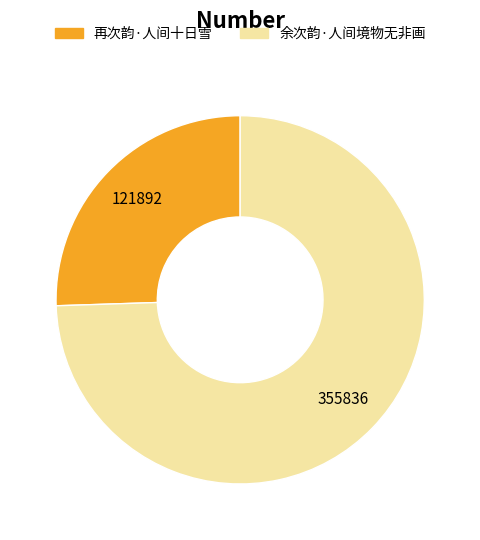

Does 余次韵·人间境物无非画 account for over 50% of the chart?

Yes